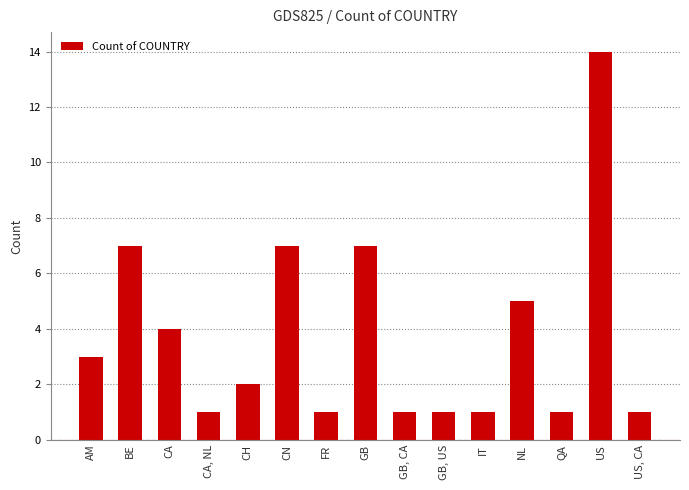

What is the difference between the maximum and minimum values?

13